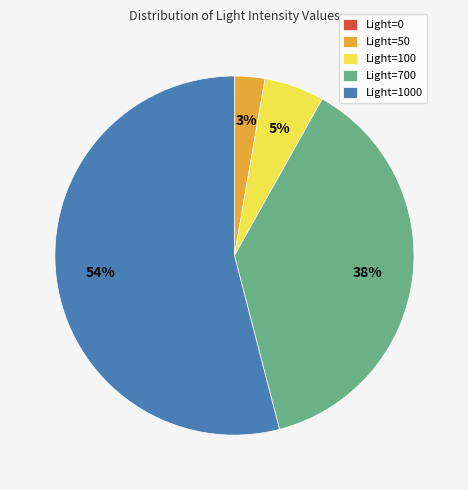

To the nearest percent, what is the difference between the largest and smallest slice percentages?

54%